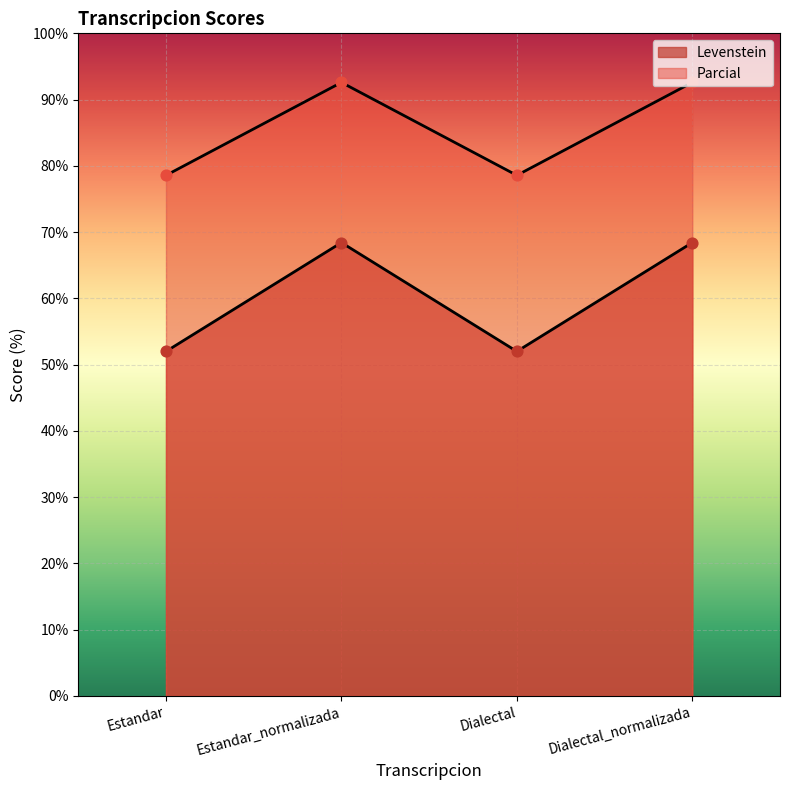

At how many categories does at least one series exceed 65?

4